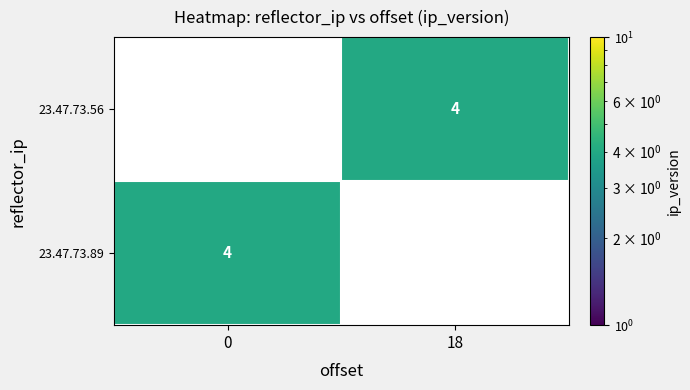

Count the number of categories in the chart.

2